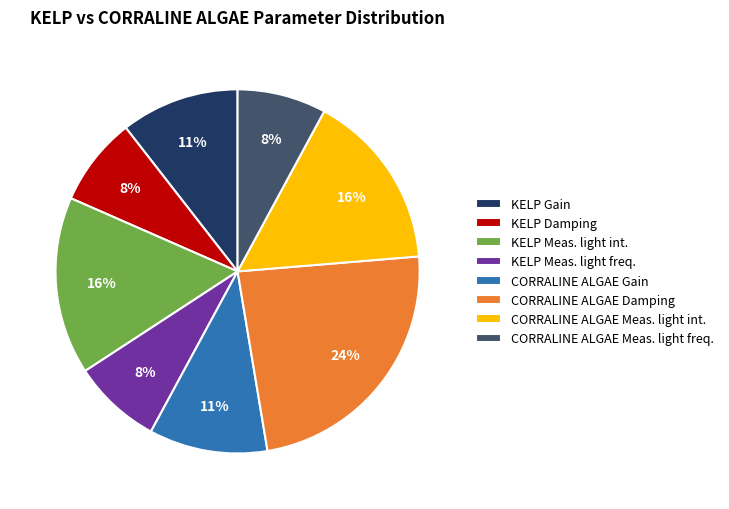

Between CORRALINE ALGAE Gain and CORRALINE ALGAE Meas. light freq., which is larger?

CORRALINE ALGAE Gain